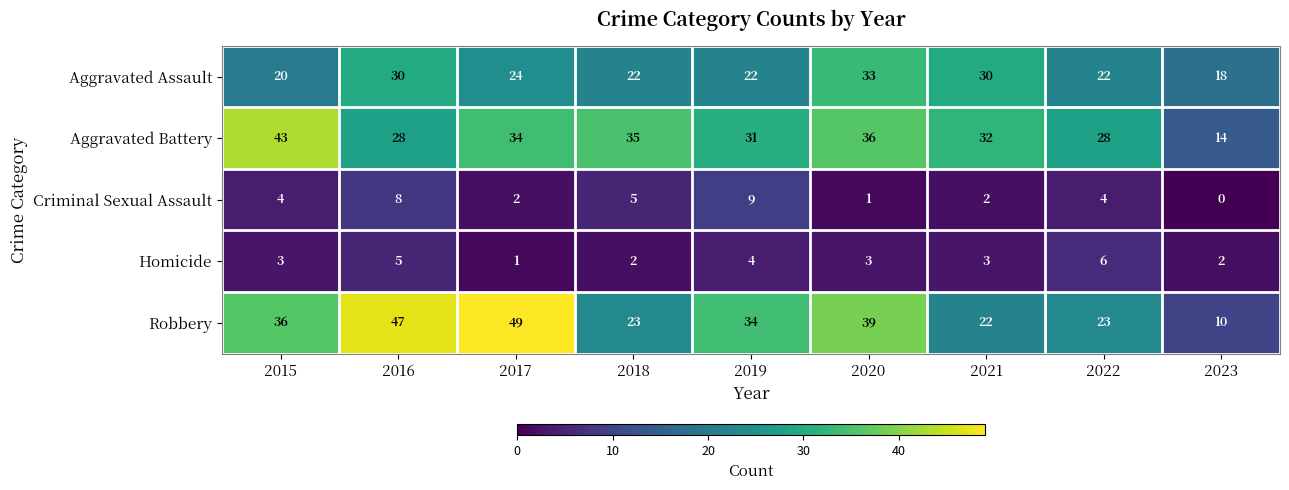

What is the average value of the Criminal Sexual Assault series?

4